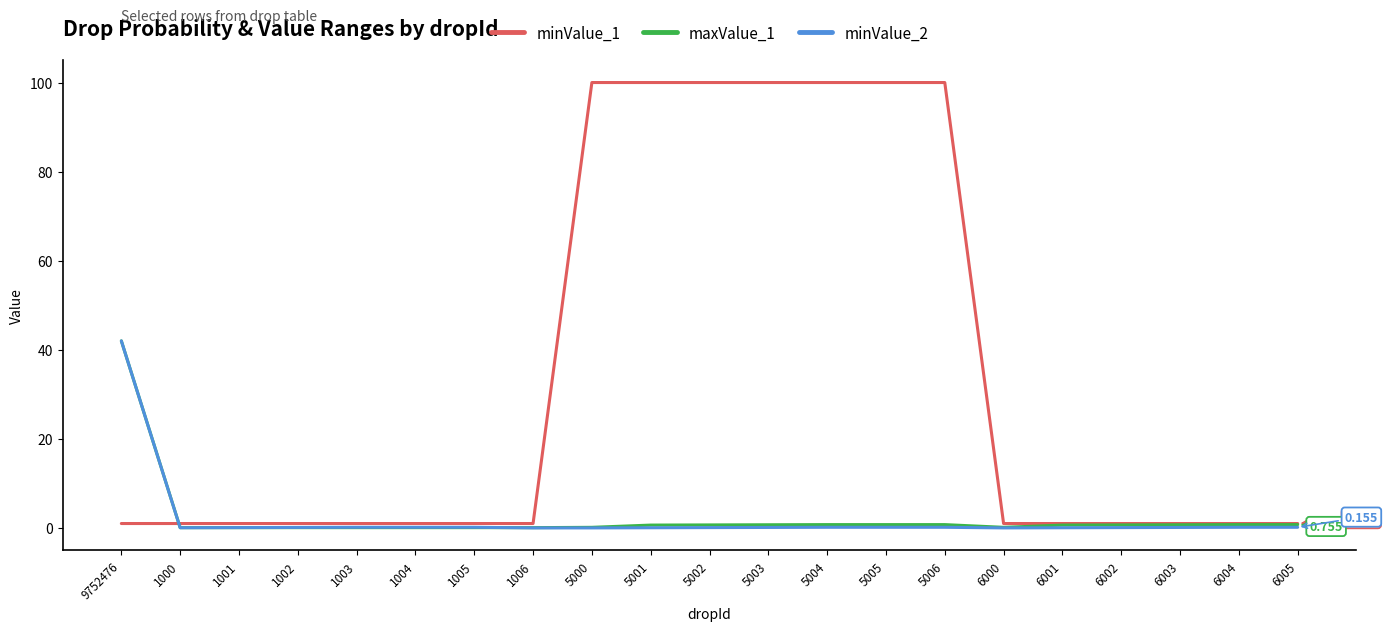

Reading left to right, list all the values displayed in this chart.

minValue_1: 9752476=1.0	1000=1.0	1001=1.0	1002=1.0	1003=1.0	1004=1.0	1005=1.0	1006=1.0	5000=100.0	5001=100.0	5002=100.0	5003=100.0	5004=100.0	5005=100.0	5006=100.0	6000=1.0	6001=1.0	6002=1.0	6003=1.0	6004=1.0	6005=1.0
maxValue_1: 9752476=42.0	1000=0.1	1001=0.1	1002=0.1	1003=0.1	1004=0.1	1005=0.1	1006=0.1	5000=0.1	5001=0.7	5002=0.7	5003=0.7	5004=0.8	5005=0.8	5006=0.8	6000=0.1	6001=0.7	6002=0.7	6003=0.7	6004=0.8	6005=0.8
minValue_2: 9752476=42.0	1000=0.1	1001=0.1	1002=0.1	1003=0.2	1004=0.2	1005=0.2	1006=0.0	5000=0.0	5001=0.1	5002=0.1	5003=0.1	5004=0.2	5005=0.2	5006=0.2	6000=0.0	6001=0.1	6002=0.1	6003=0.1	6004=0.2	6005=0.2